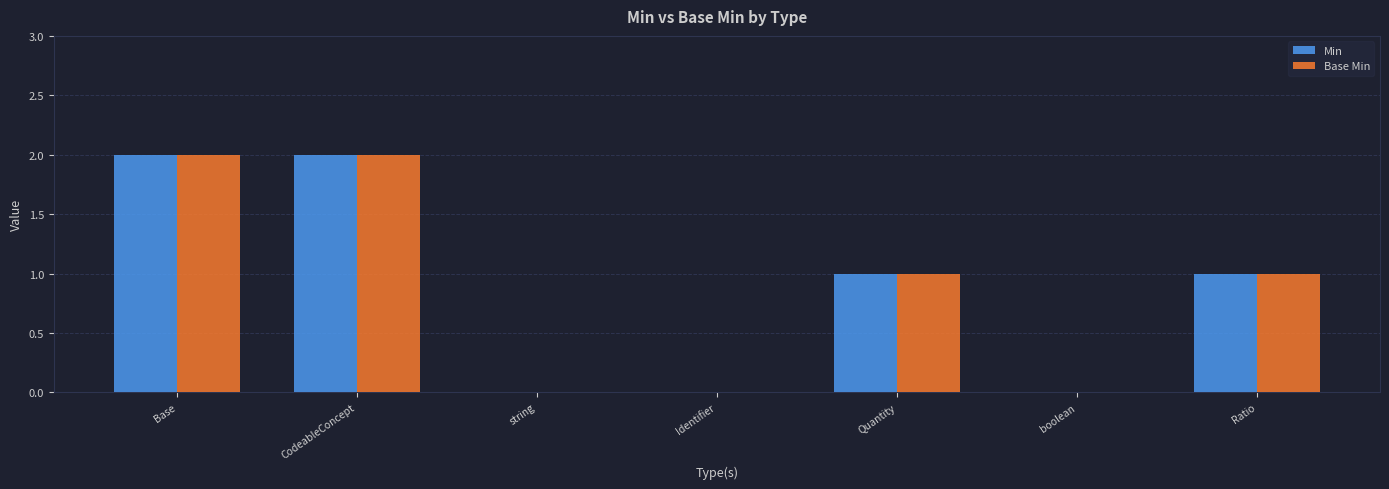

What is the sum of all Min values?

6